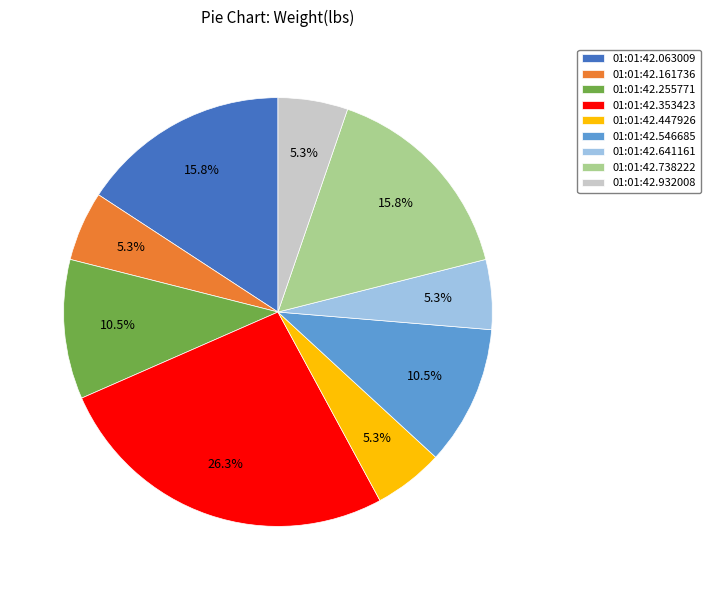

Does 01:01:42.641161 account for over 50% of the chart?

No